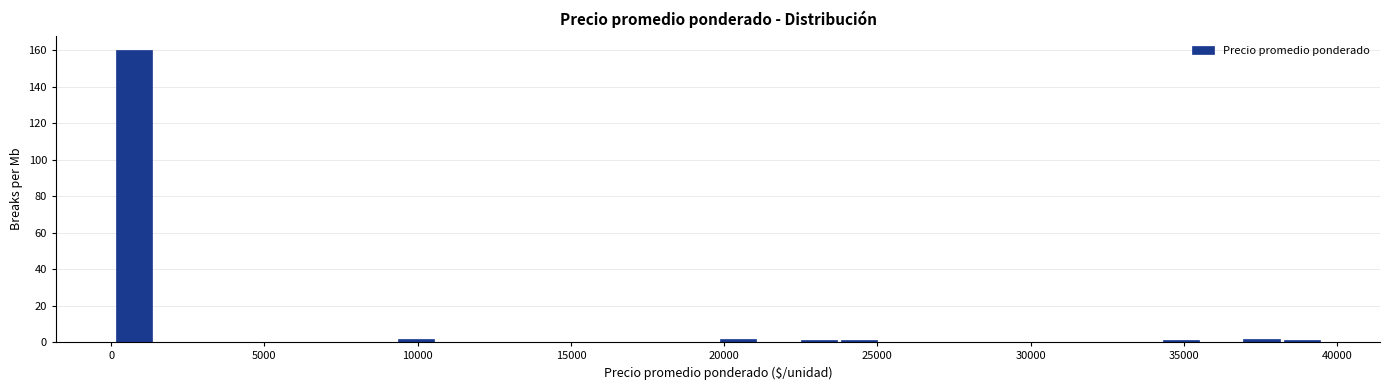

Around what value on the x-axis is the tallest bar? Give the approximate position of its centre, as read against the axis.

1000